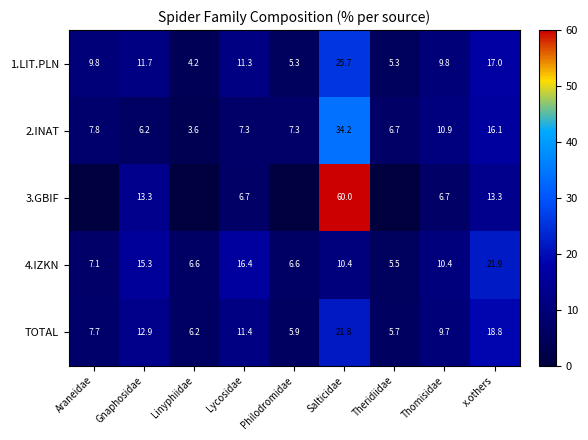

How many data points in 3.GBIF are less than 6?

4